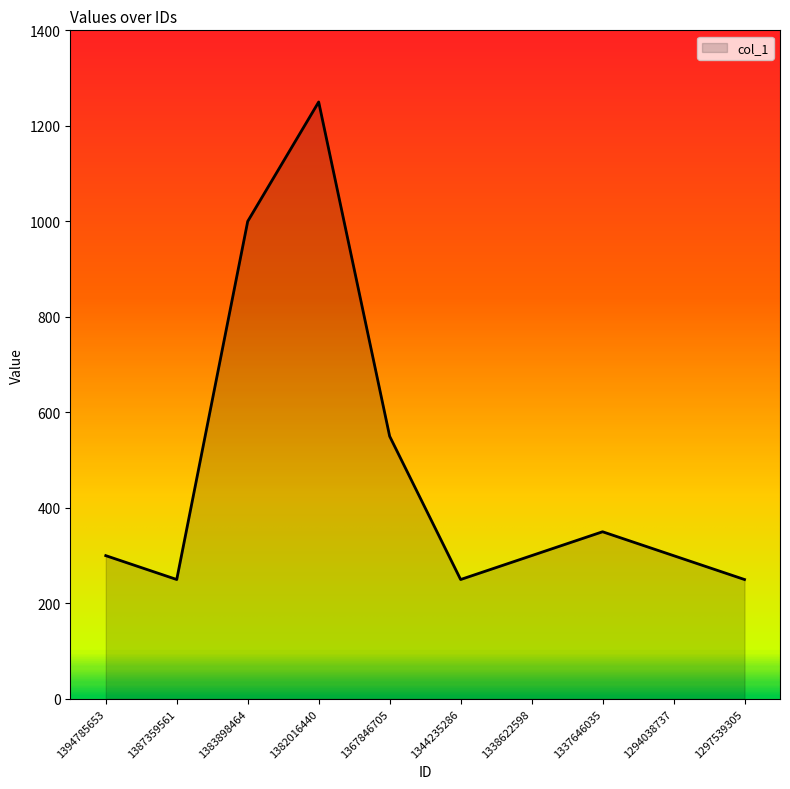

The chart shows a value of 260 at 1383898464. True or false?

False